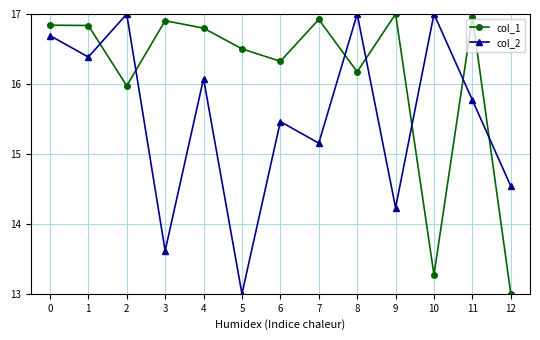

What is the value of the col_1 point at the 1st from the left?

16.8